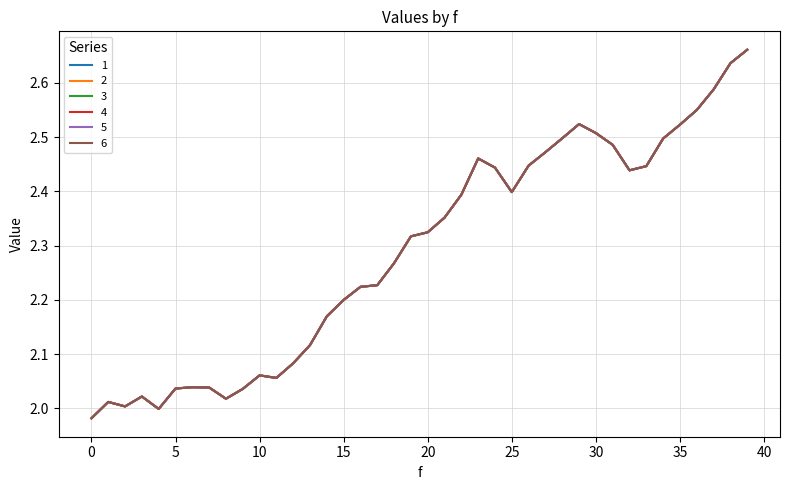

What is the value of the 5 point at the 39th from the left?

2.6